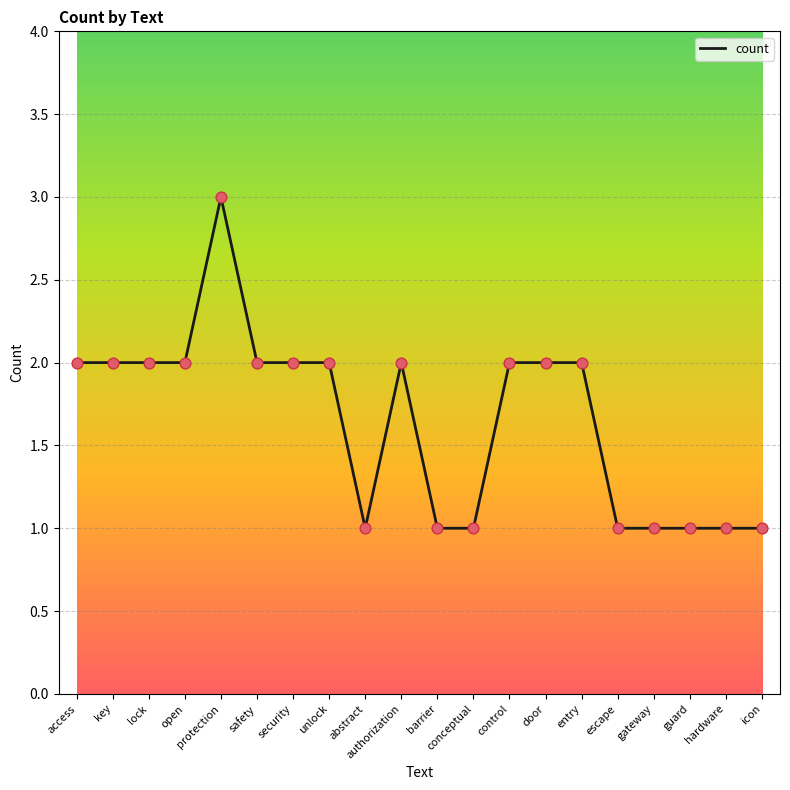

Approximately how many times larger is the value at conceptual compared to unlock?

0.5